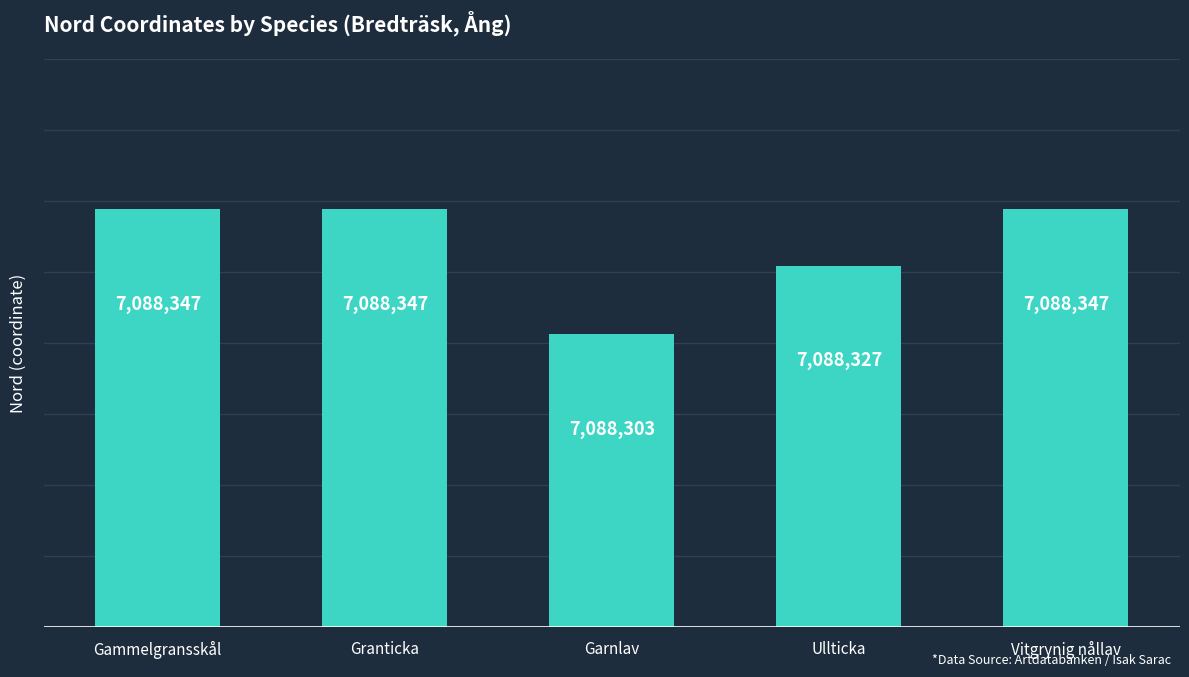

Which label corresponds to the smallest value in the chart?

Garnlav